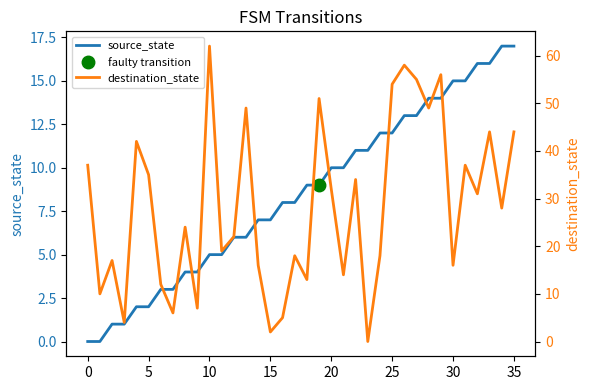

At which category does the chart reach its peak across all series?

10